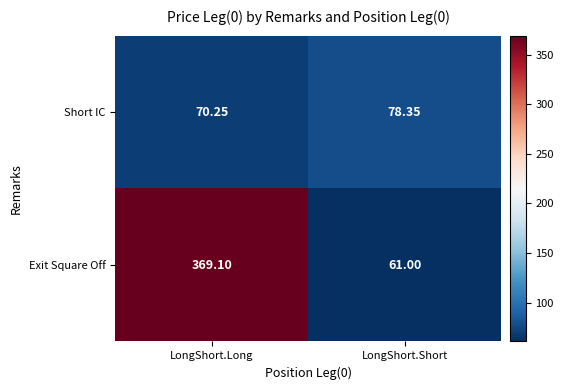

At LongShort.Long, list the series in order from smallest to largest.

Short IC, Exit Square Off